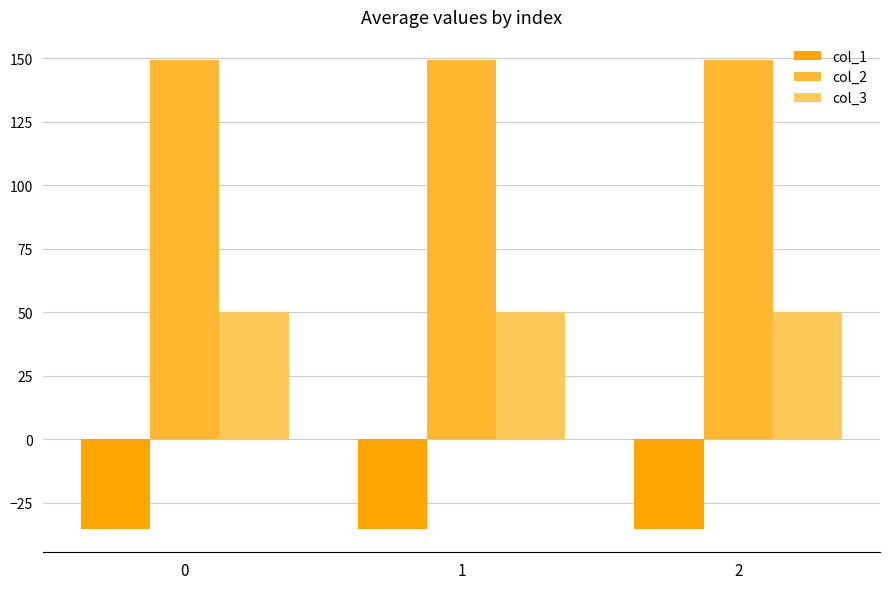

What is the greatest value displayed?

149.2